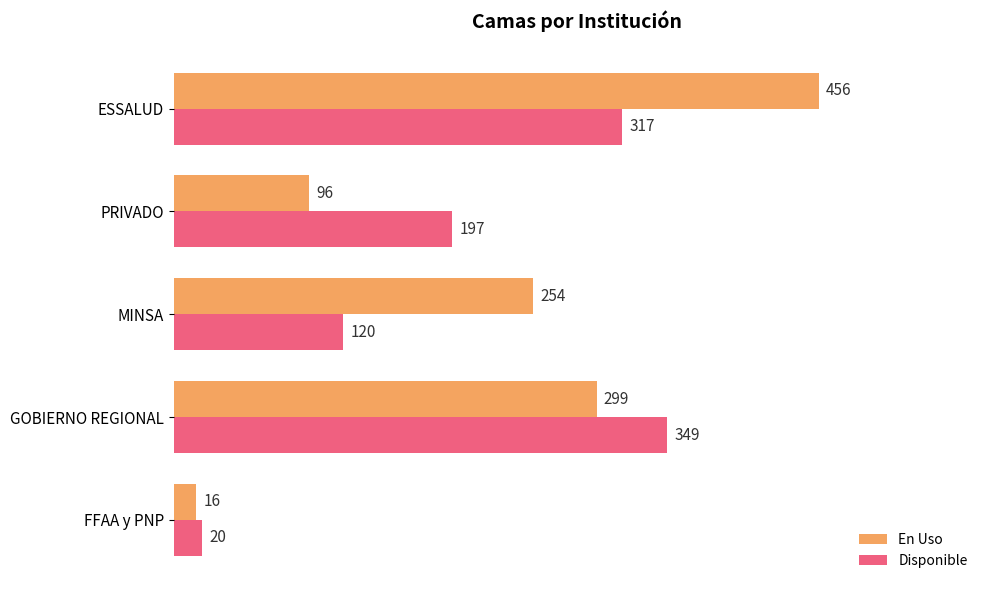

What is the maximum value shown in the chart?

456